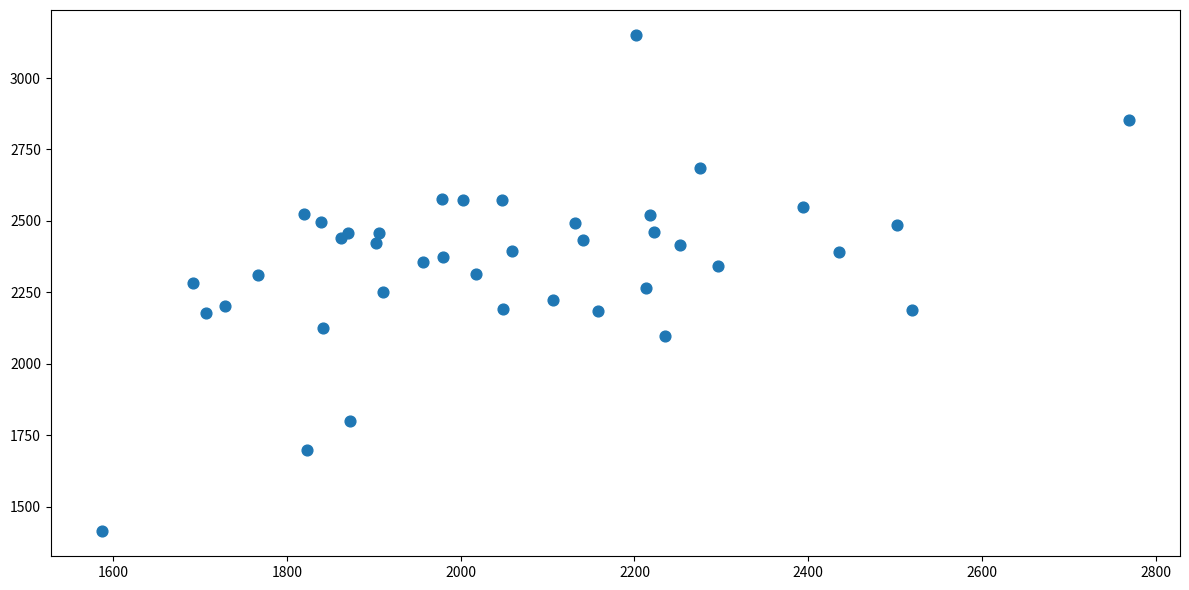

What is the range of X values (max minus min)?

1182